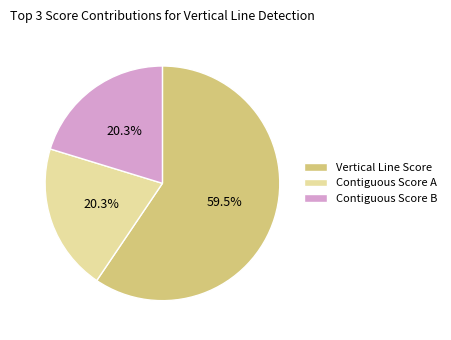

How much of the chart is everything except Contiguous Score A?

79.7%